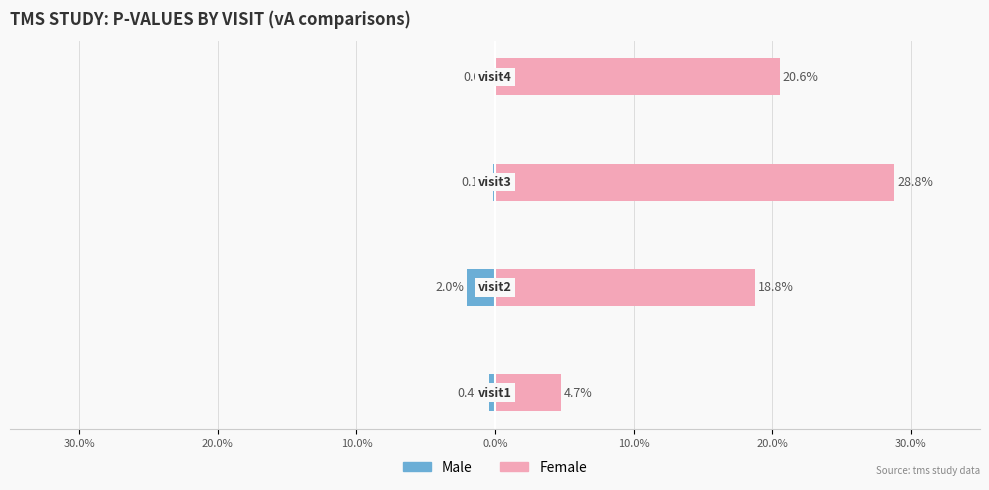

What is the average value of the Female series?

0.2